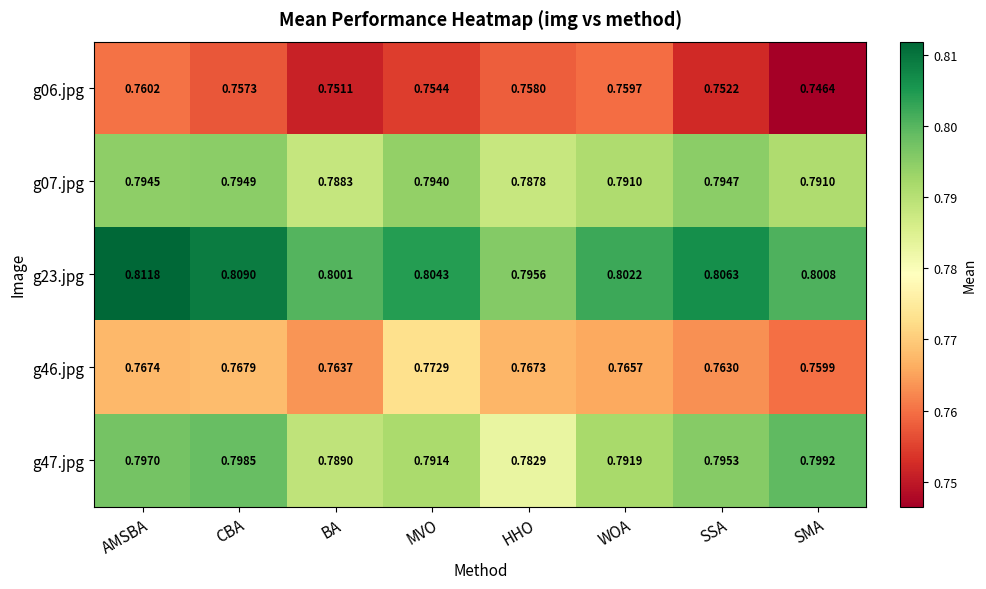

List the series in order of their peak value, highest first.

g23.jpg, g47.jpg, g07.jpg, g46.jpg, g06.jpg